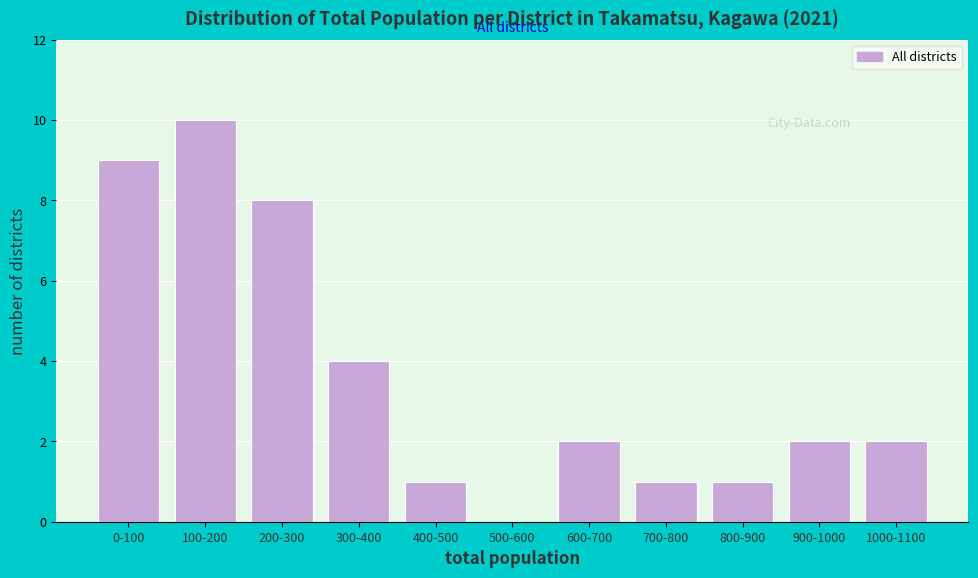

Reading left to right, extract all data points from this chart.

0-100=9	100-200=10	200-300=8	300-400=4	400-500=1	500-600=0	600-700=2	700-800=1	800-900=1	900-1000=2	1000-1100=2